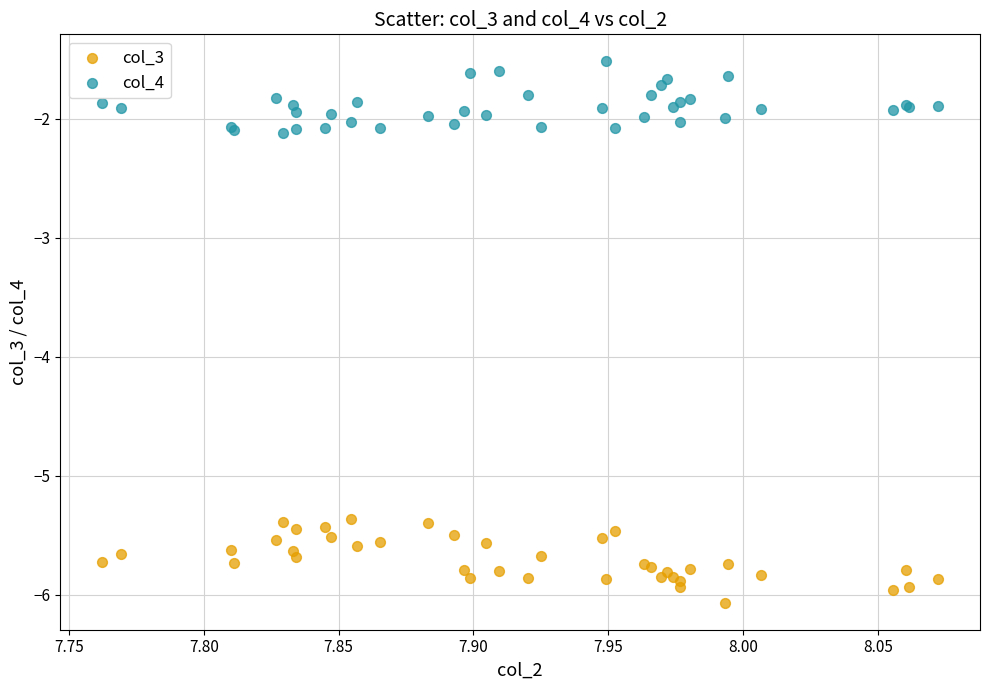

Which series reaches the minimum Y coordinate?

col_3